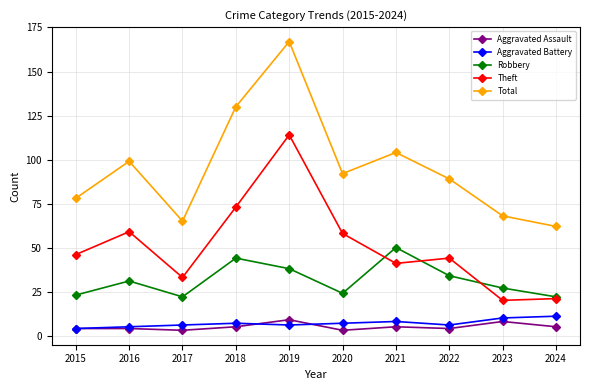

True or false: Aggravated Battery and Robbery cross at least once.

False